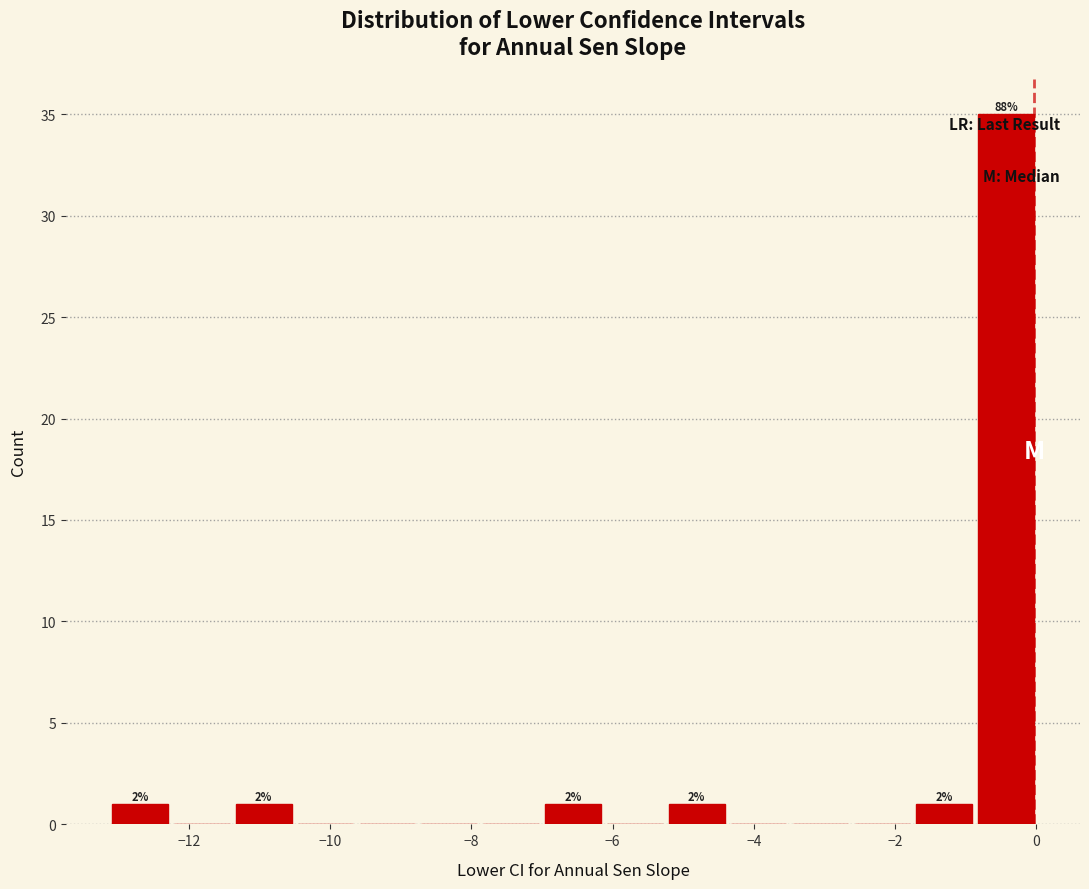

Which range on the x-axis has the tallest bar?

-0.8 to 0.0